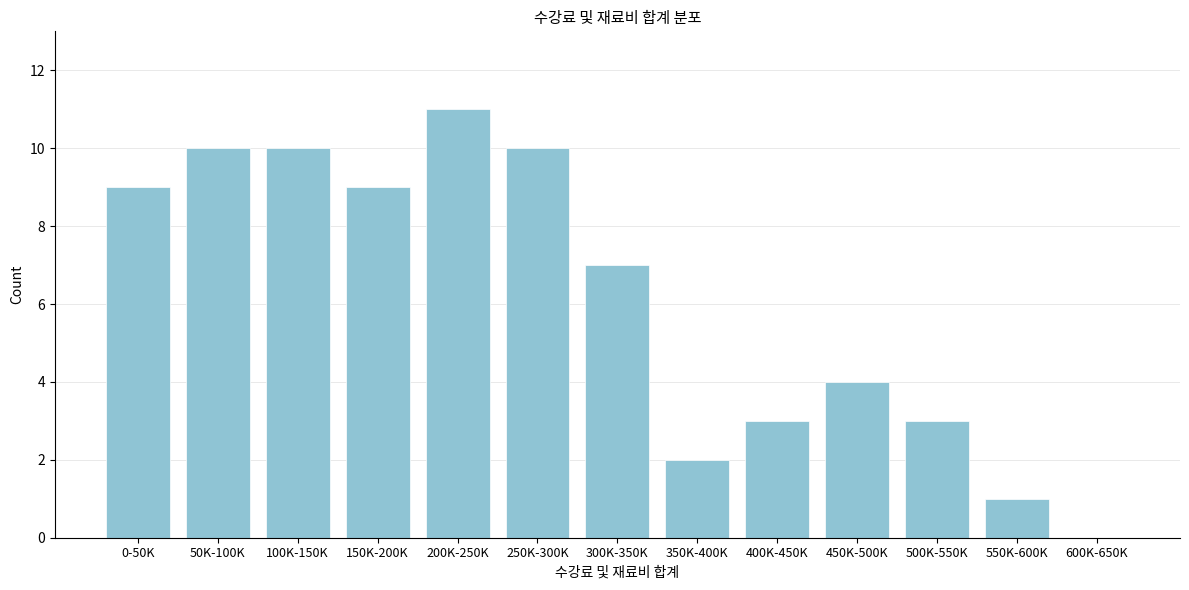

Reading right to left, what are all the values shown in this chart?

600K-650K=0	550K-600K=1	500K-550K=3	450K-500K=4	400K-450K=3	350K-400K=2	300K-350K=7	250K-300K=10	200K-250K=11	150K-200K=9	100K-150K=10	50K-100K=10	0-50K=9